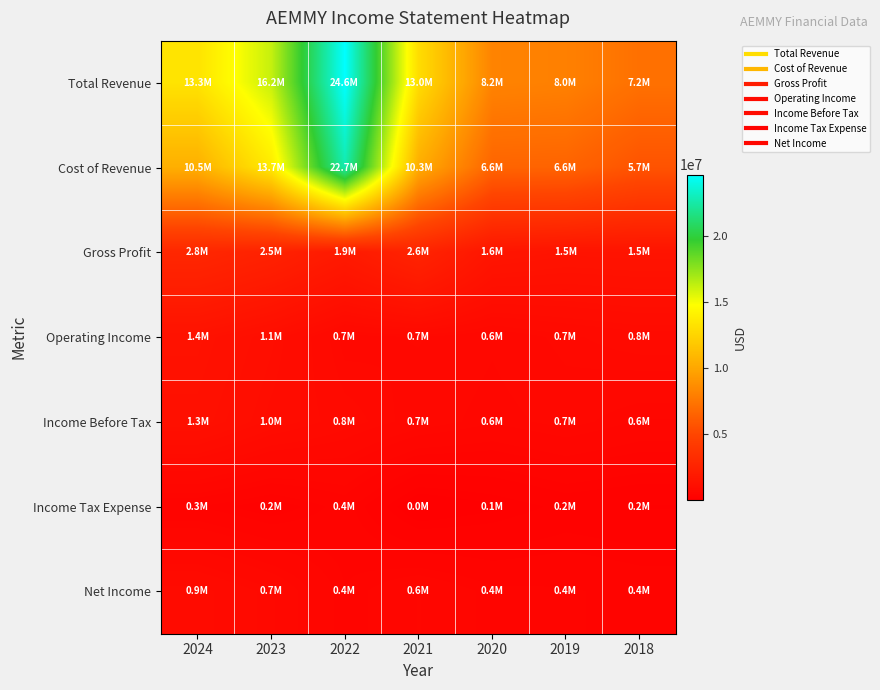

At how many categories does at least one series exceed 3814921?

7